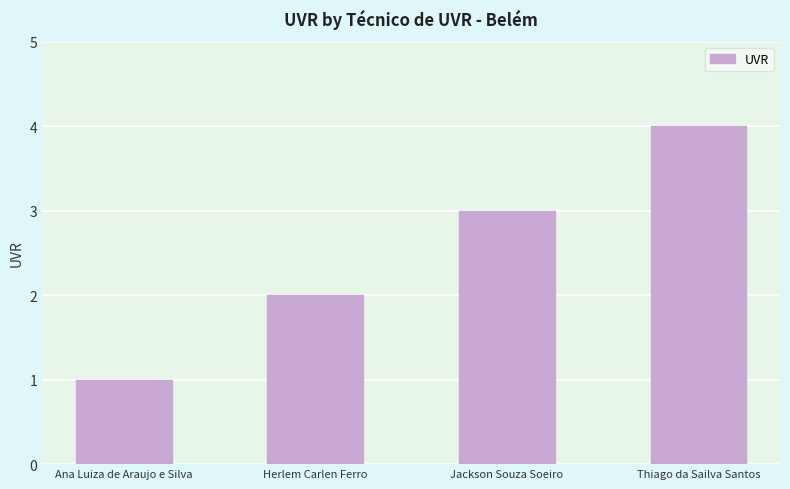

Are the bars grouped side by side (vs. stacked)?

No